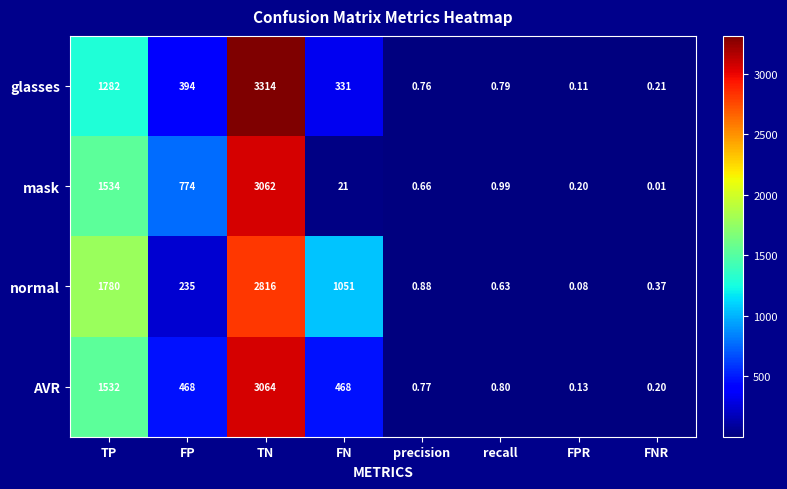

At TN, list the series in order from smallest to largest.

normal, mask, AVR, glasses